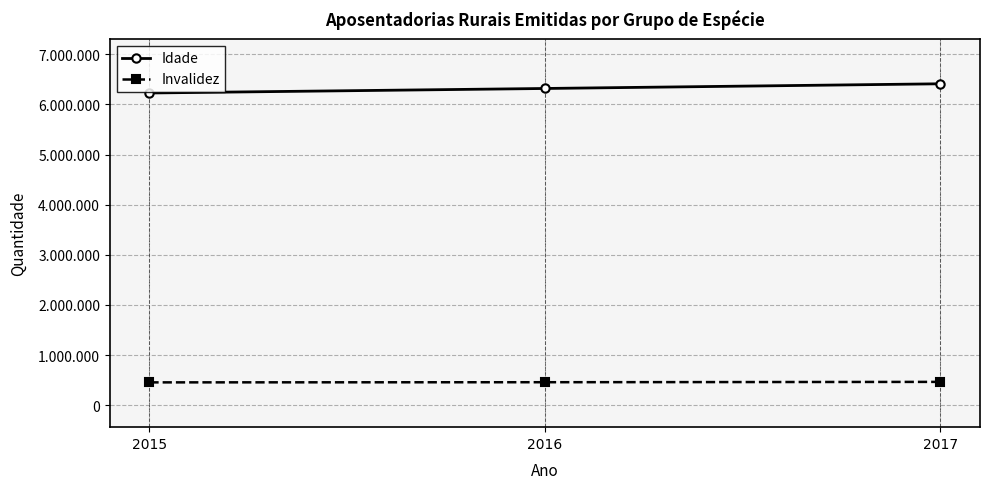

What is the difference between the Invalidez values at 2017 and 2015?

9856